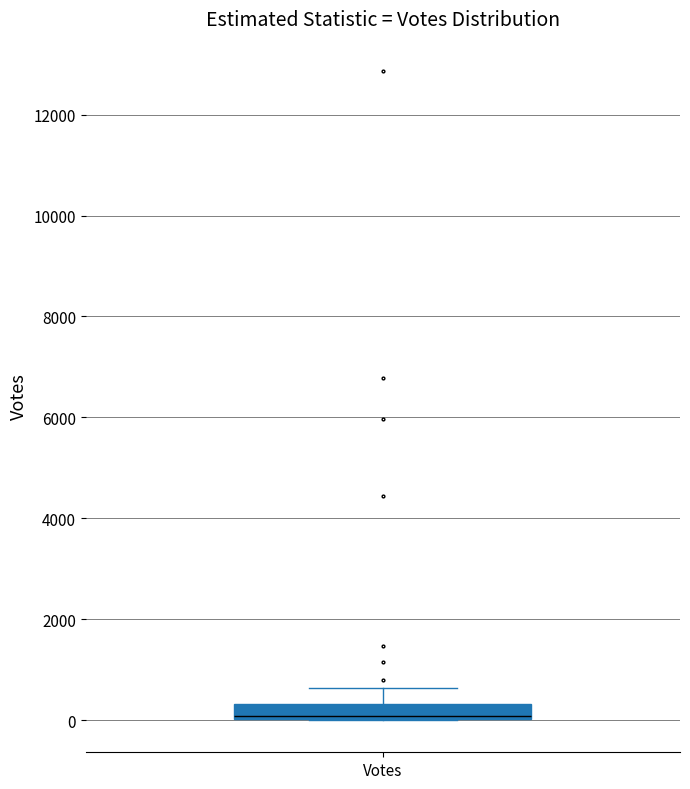

Transcribe this box plot: give where the median line is, the range the box spans, and where the two whiskers end, as read against the y-axis. The values are not printed on the chart, so give them approximately, as read against the axis.

median 0 (drawn on the box's lower edge), box 0 to 400, whiskers 0 to 600